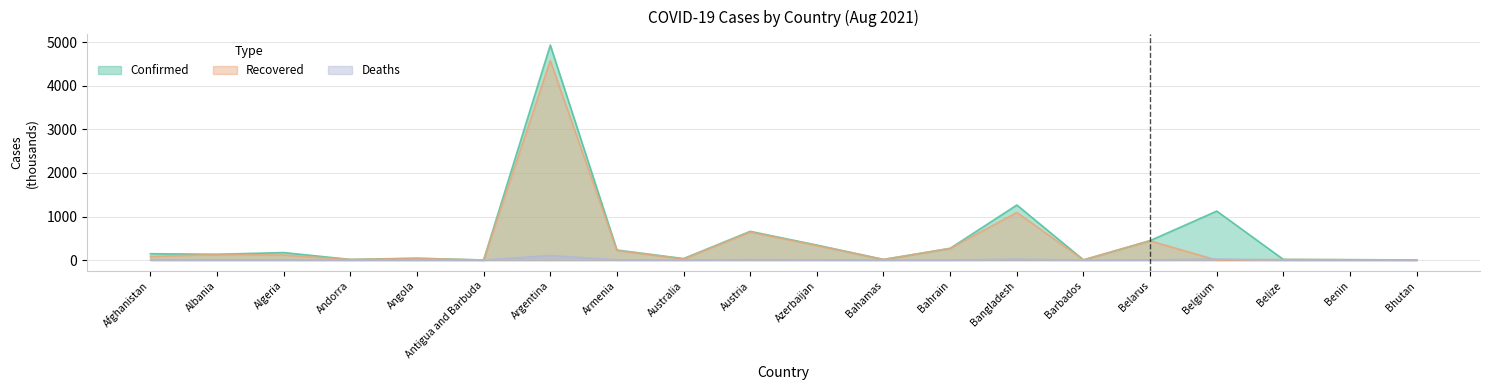

Is the value of Confirmed at Belarus greater than the value of Recovered at Bahamas?

Yes